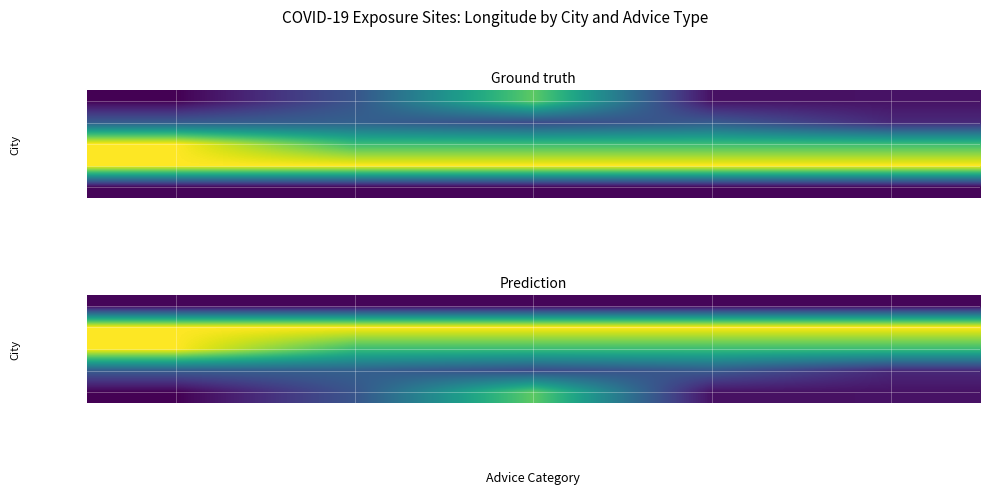

At how many categories does at least one series exceed 0?

5